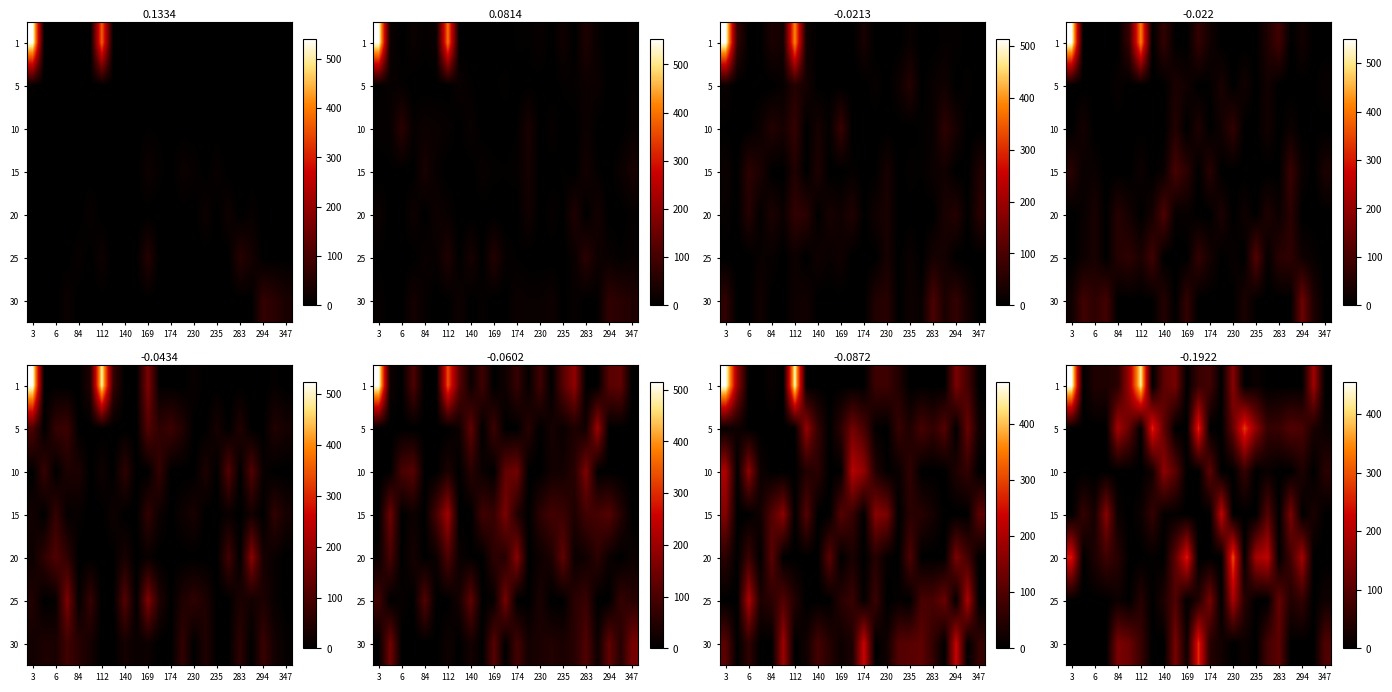

How many categories are shown in the chart?

23